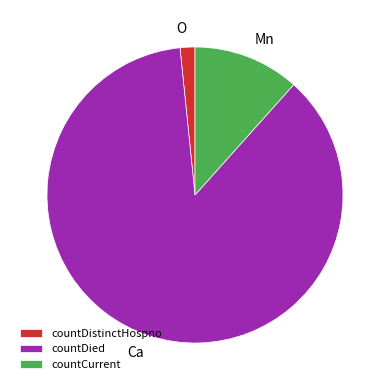

Which slice is the smallest?

countDistinctHospno